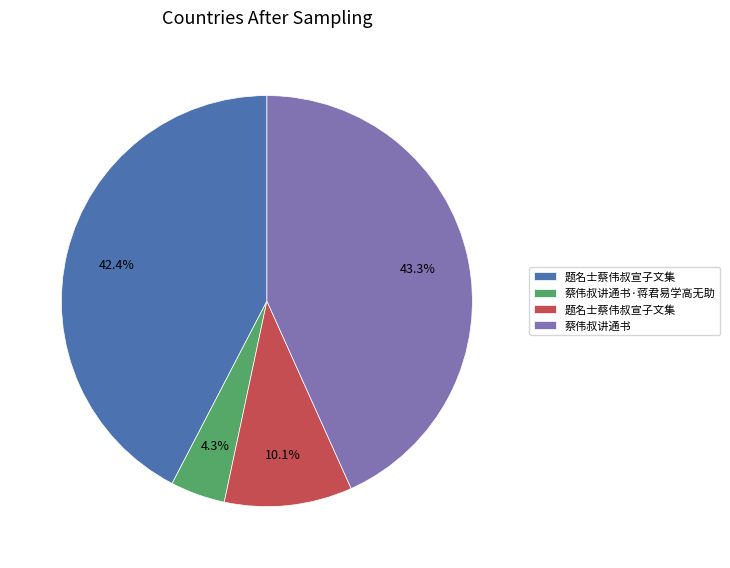

Does any single category account for the majority?

No